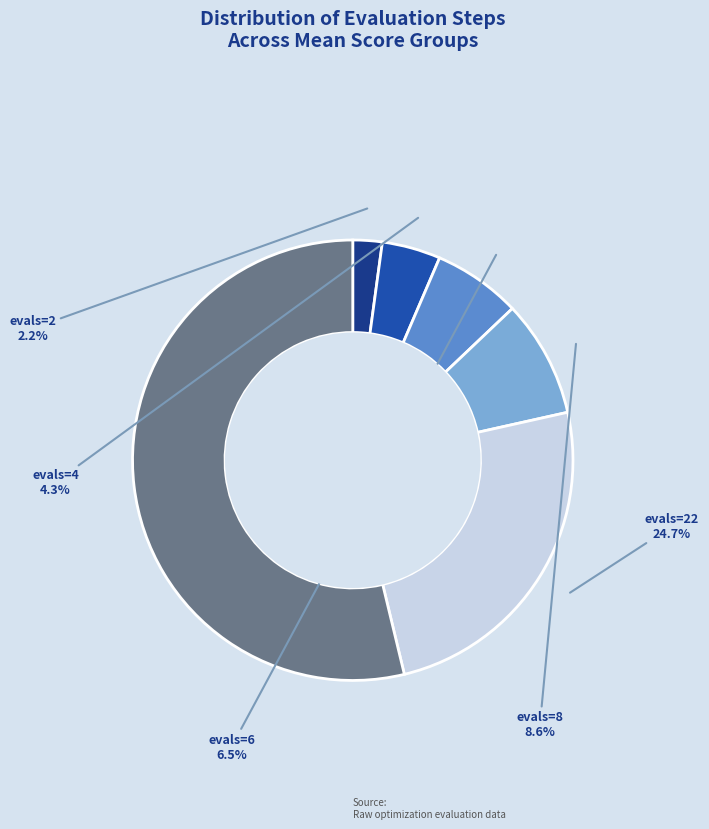

Is there a majority slice in this chart?

Yes